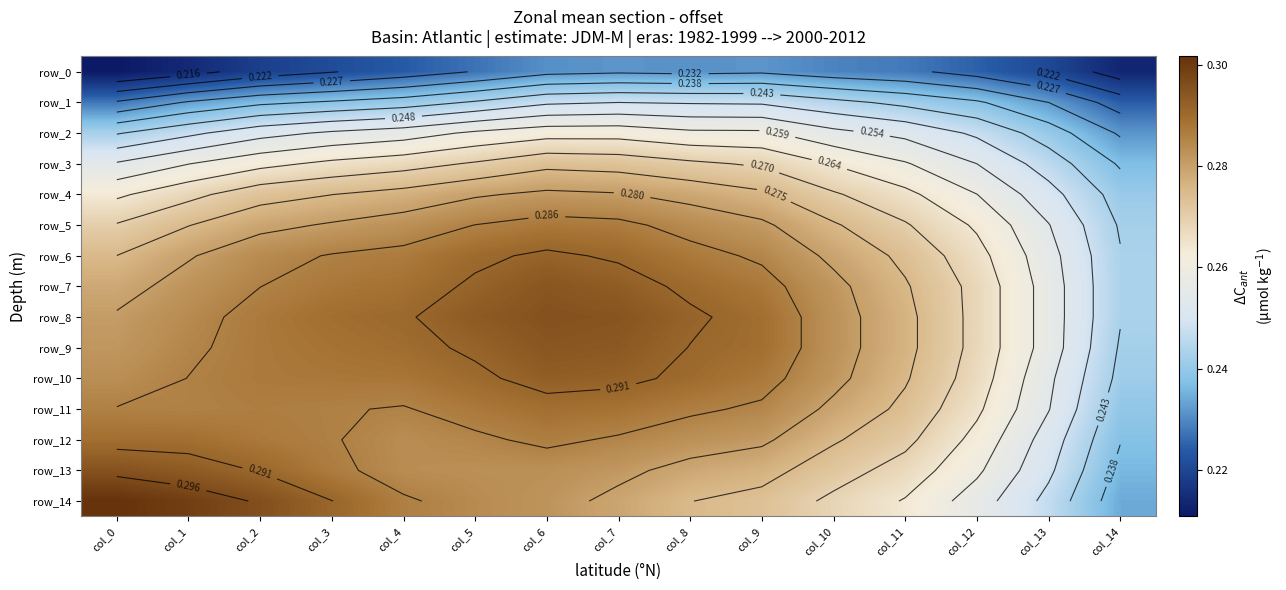

At which category is the sum across all series the highest?

col_6